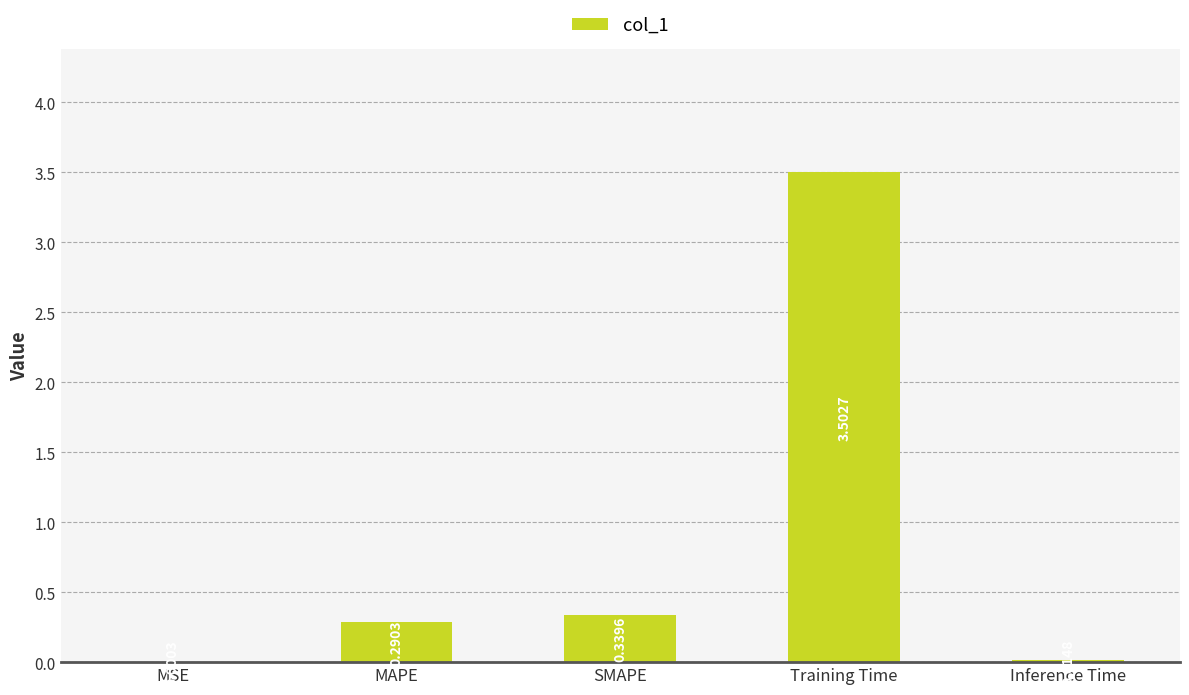

Are the bars grouped side by side (vs. stacked)?

No